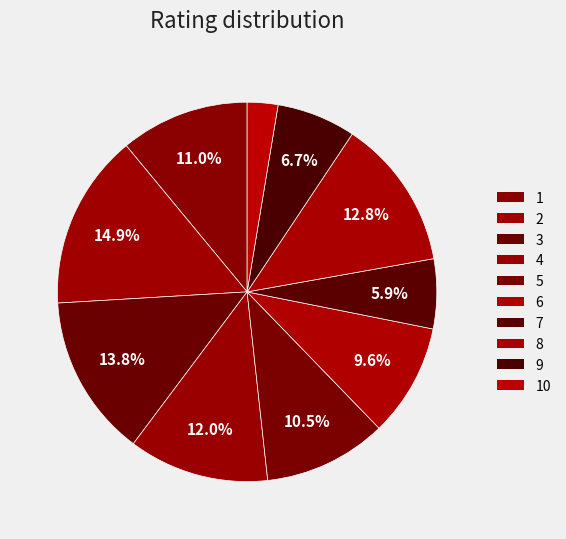

How many segments does this pie chart have?

10